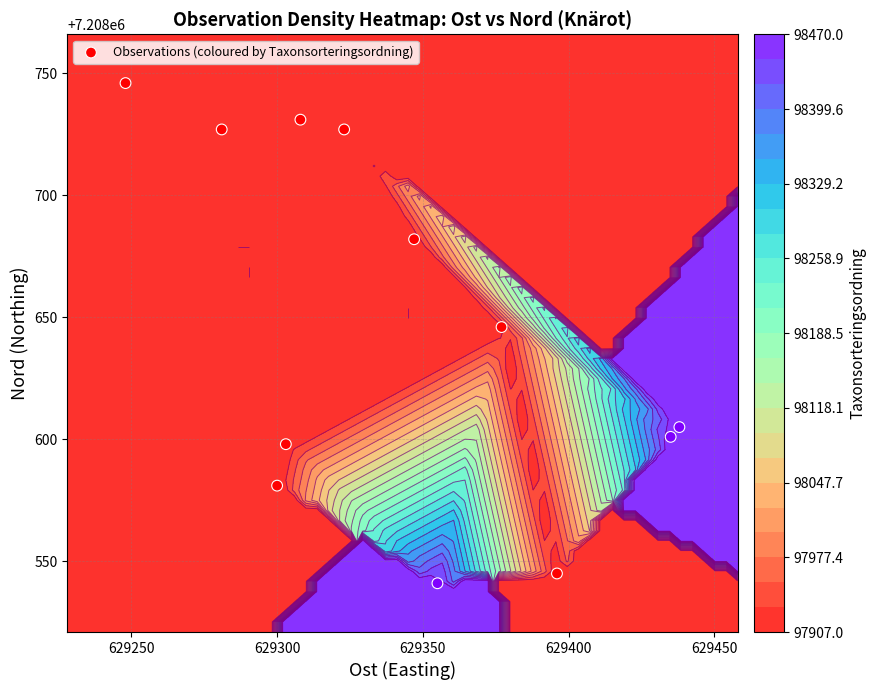

What is the difference between the maximum and minimum values?

205